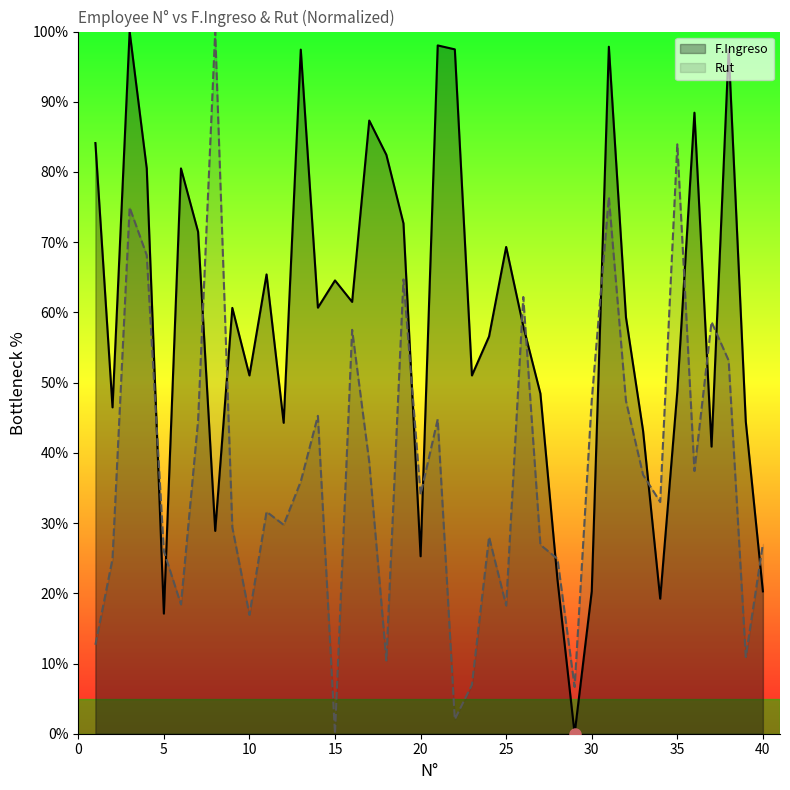

Where does the F.Ingreso series first go above 60?

1